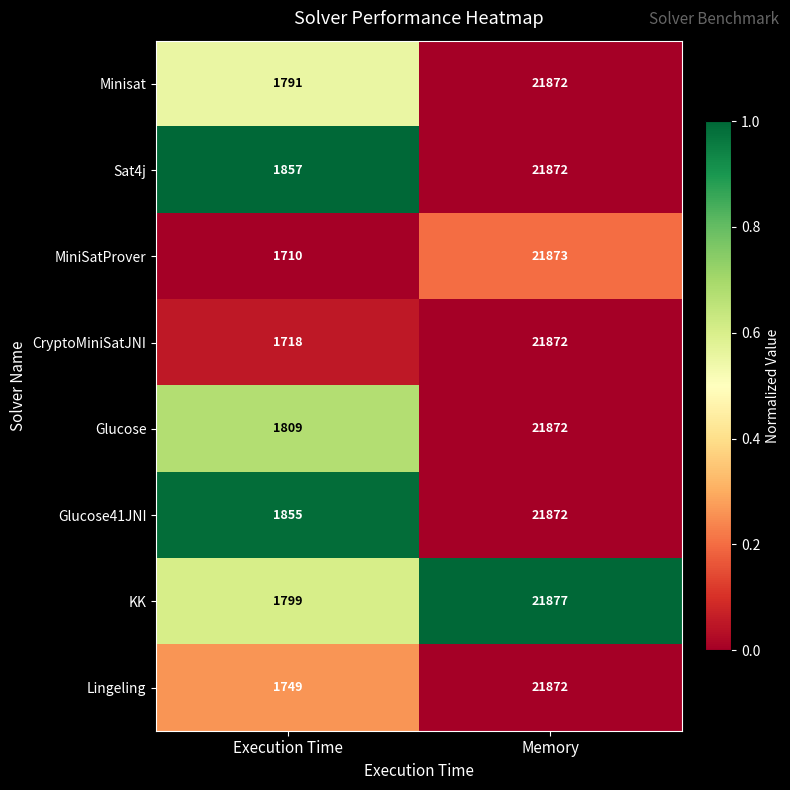

Is it true that Lingeling equals 21872 at Memory?

True